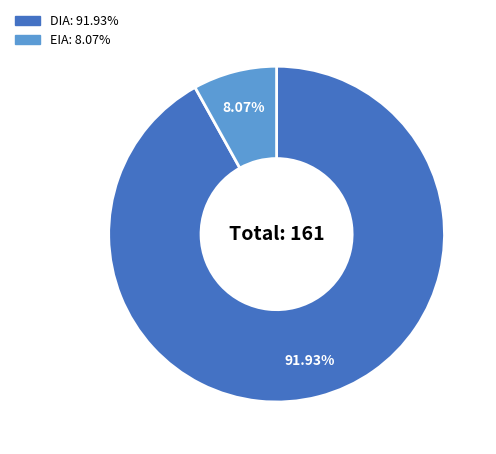

What is the largest slice in the pie chart?

DIA